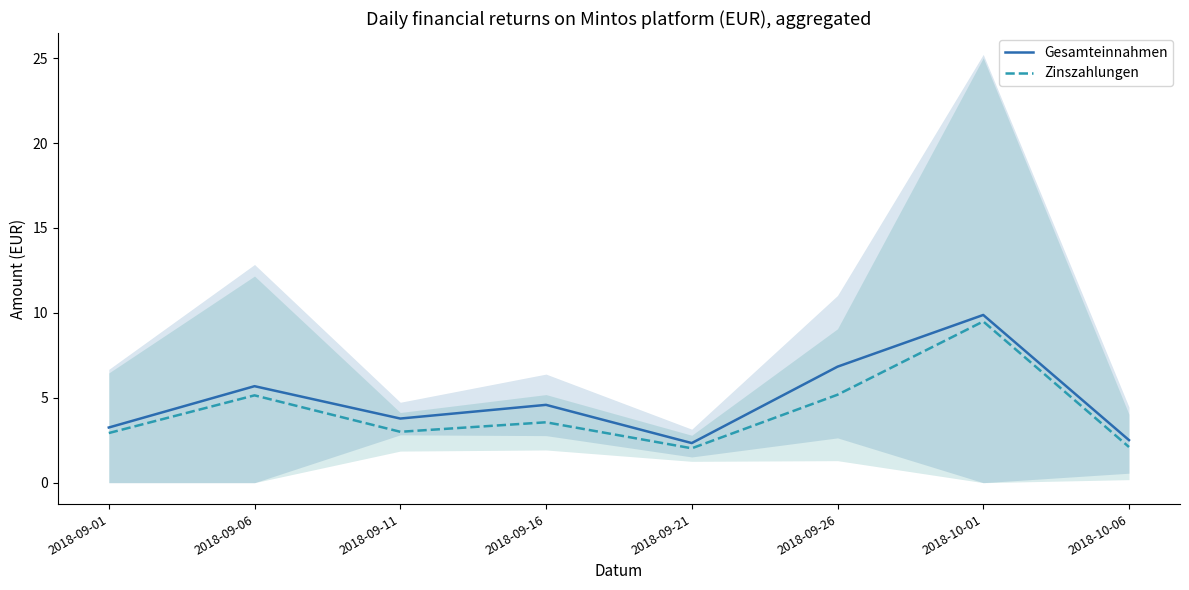

True or false: Gesamteinnahmen has a value of 2.4 at 2018-09-11.

False